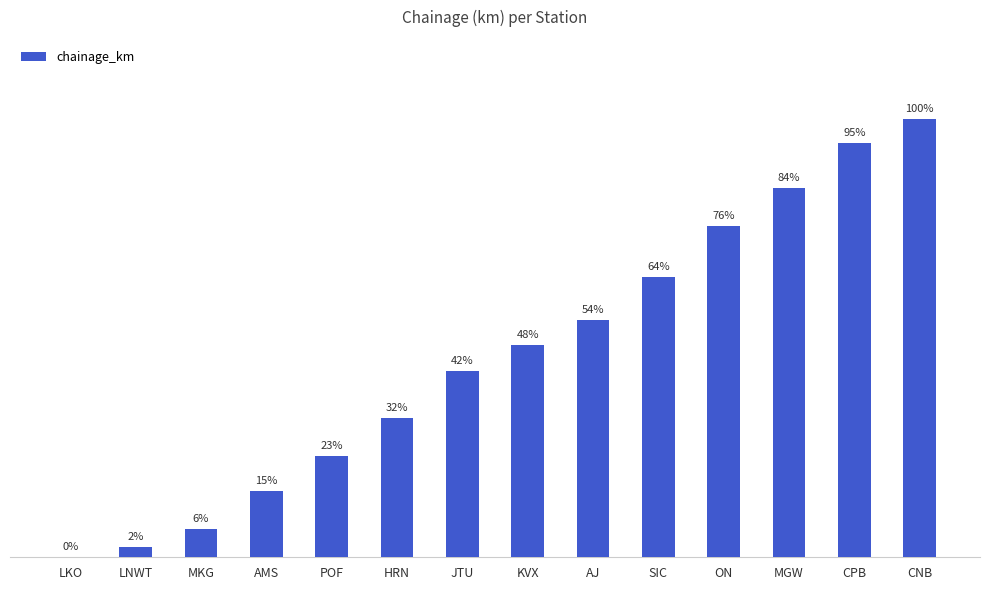

What position from the left is JTU?

7